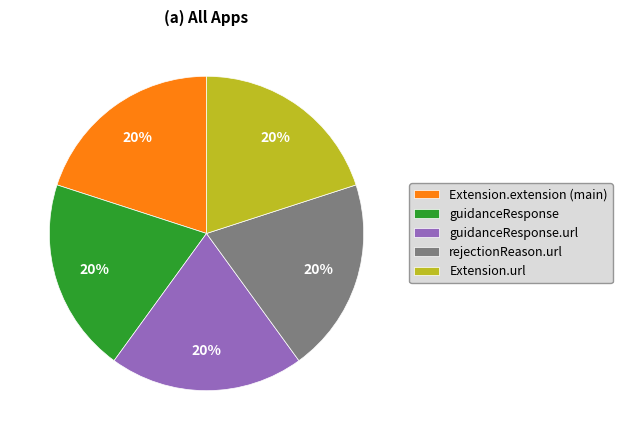

How many segments does this pie chart have?

5